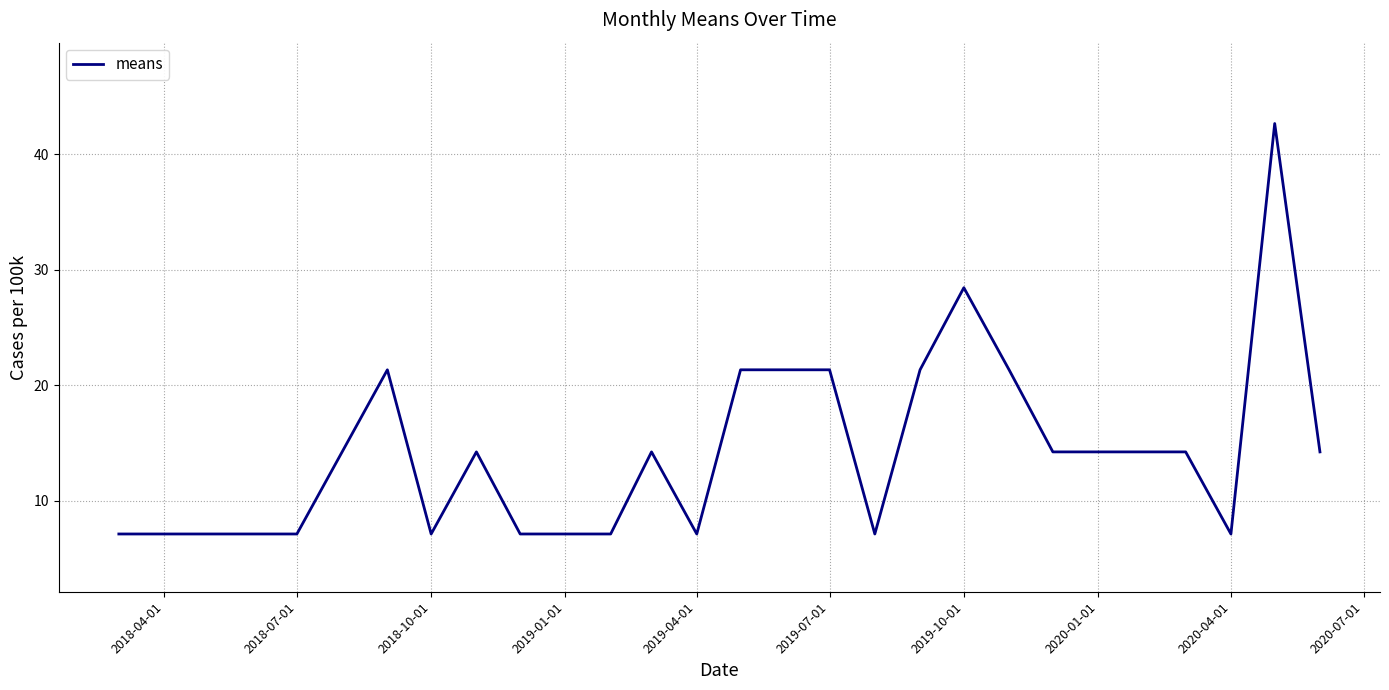

What is the difference between the maximum and minimum values?

35.5